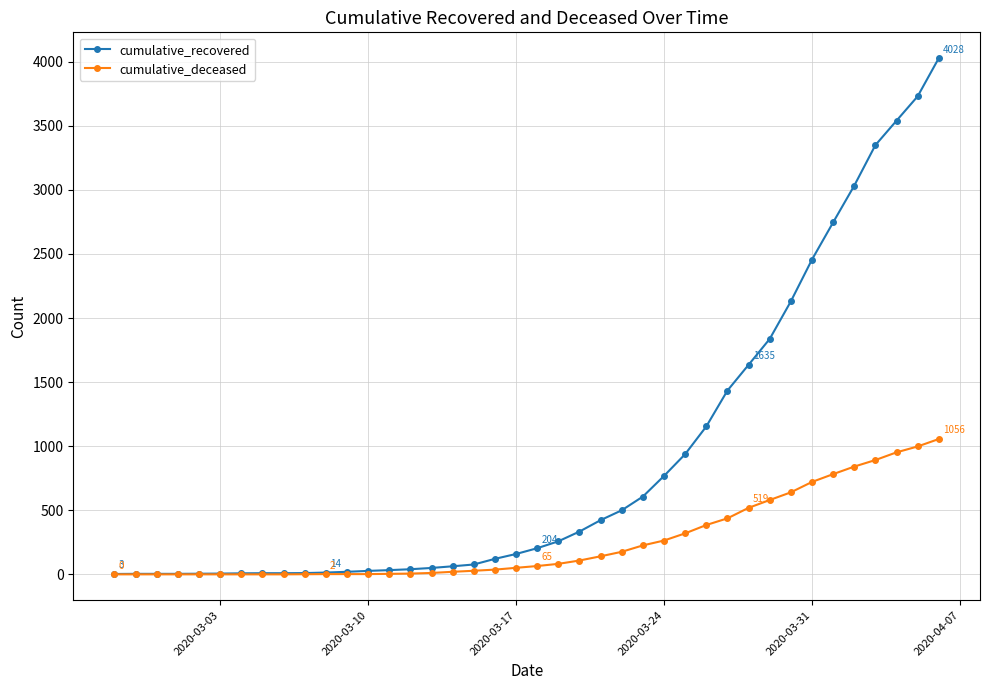

Rank the series by their maximum value, from highest to lowest.

cumulative_recovered, cumulative_deceased